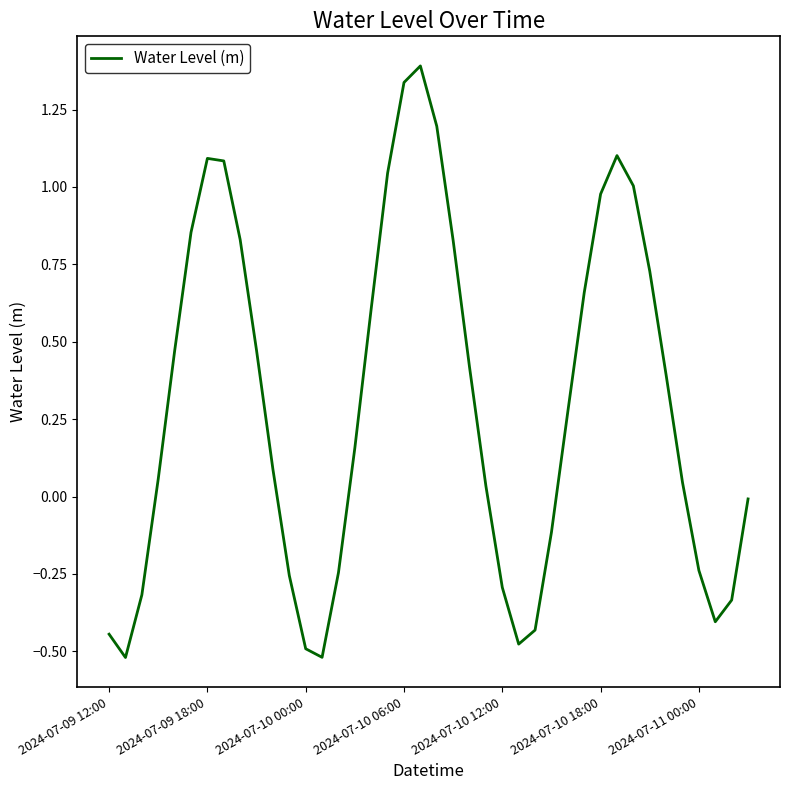

The value at 2024-07-10 18:00 is 0.5. True or false?

False